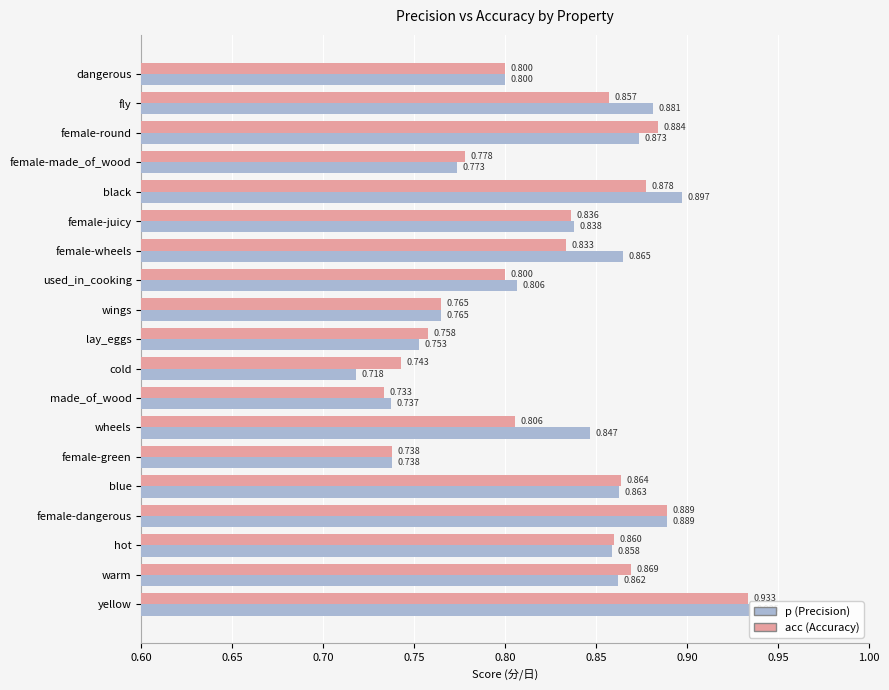

What is the greatest value displayed?

0.9